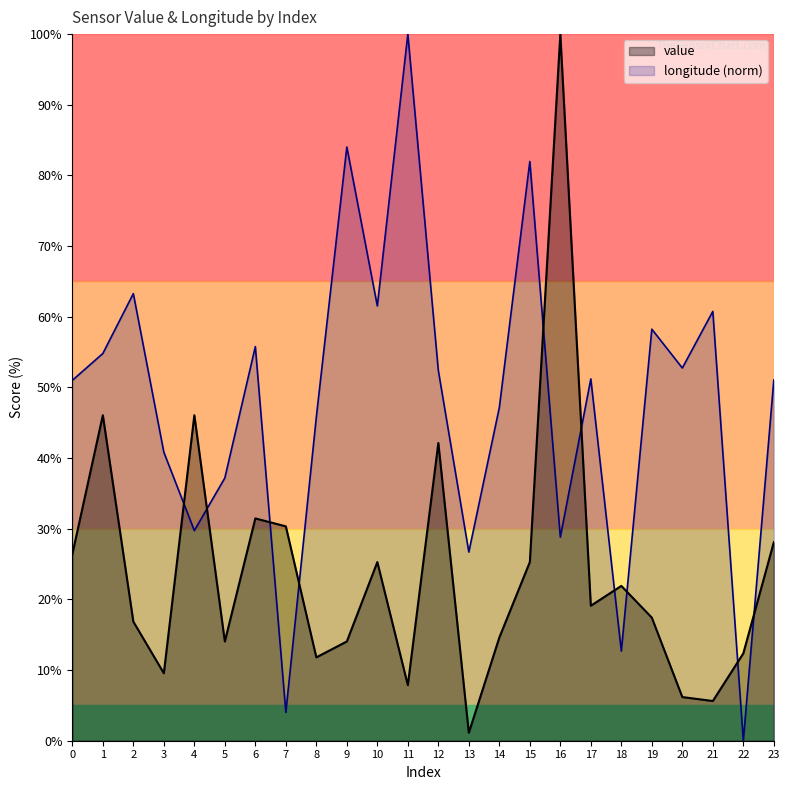

How many intersections are there between mean_longitude and mean_value?

10